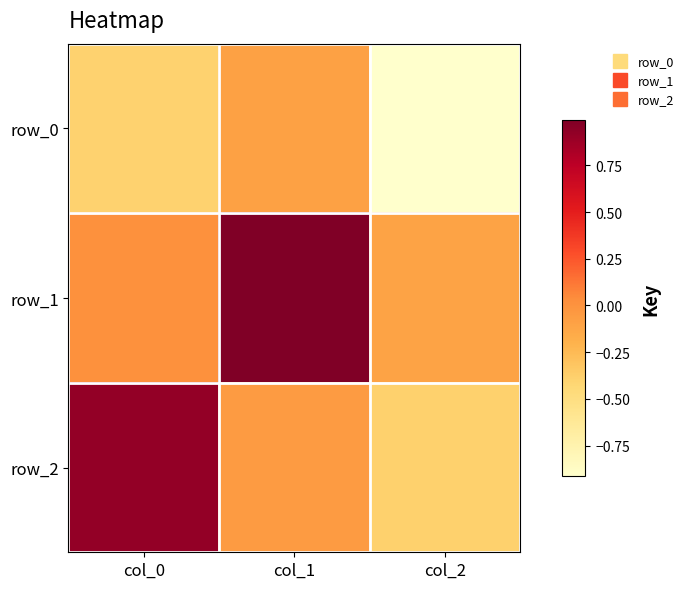

At which label is row_1 closest to 0?

col_0